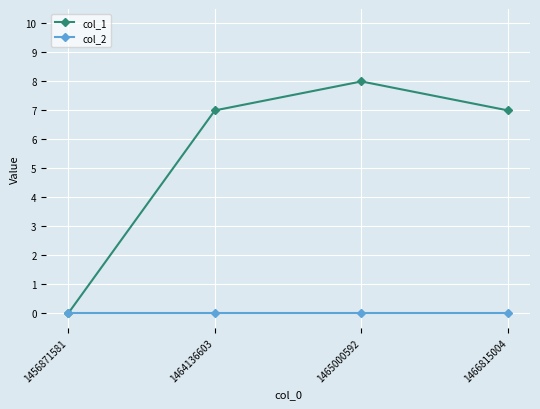

True or false: col_2 has a value of 0 at 1466815004.

True